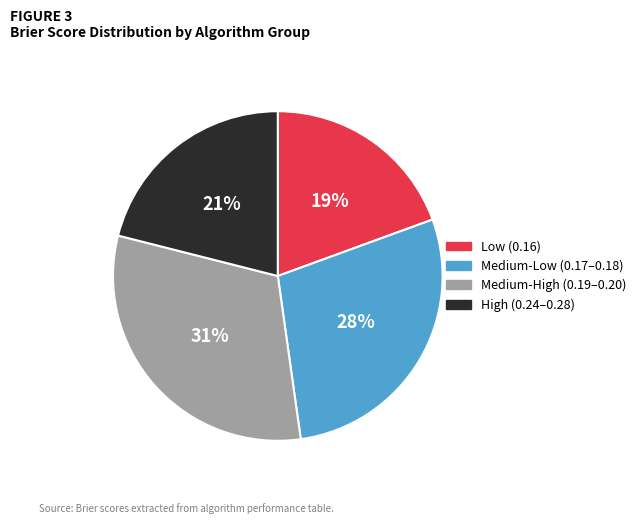

To the nearest percent, what is the average slice percentage?

25%